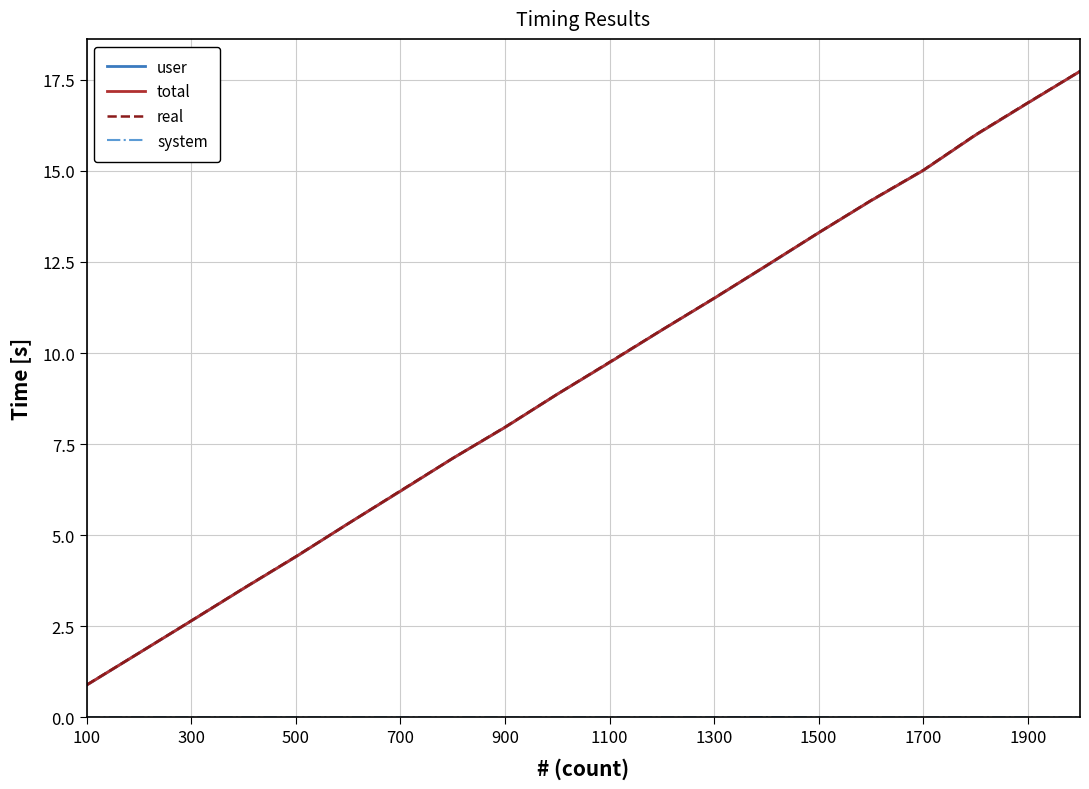

What is the minimum value for user?

0.9